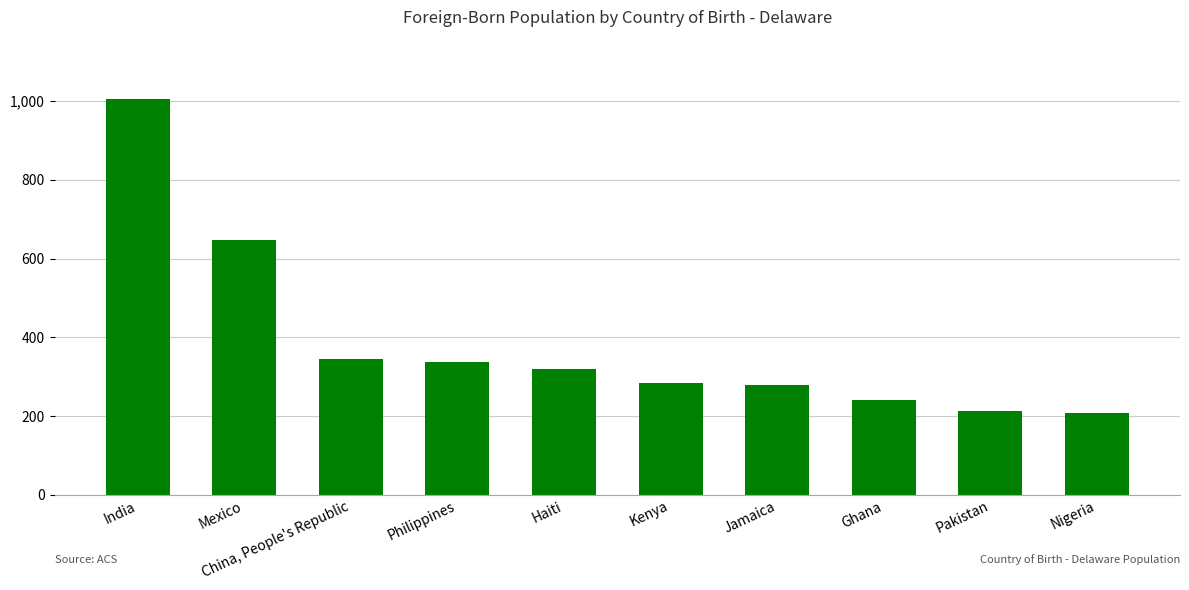

The chart shows a value of 1367 at India. True or false?

False